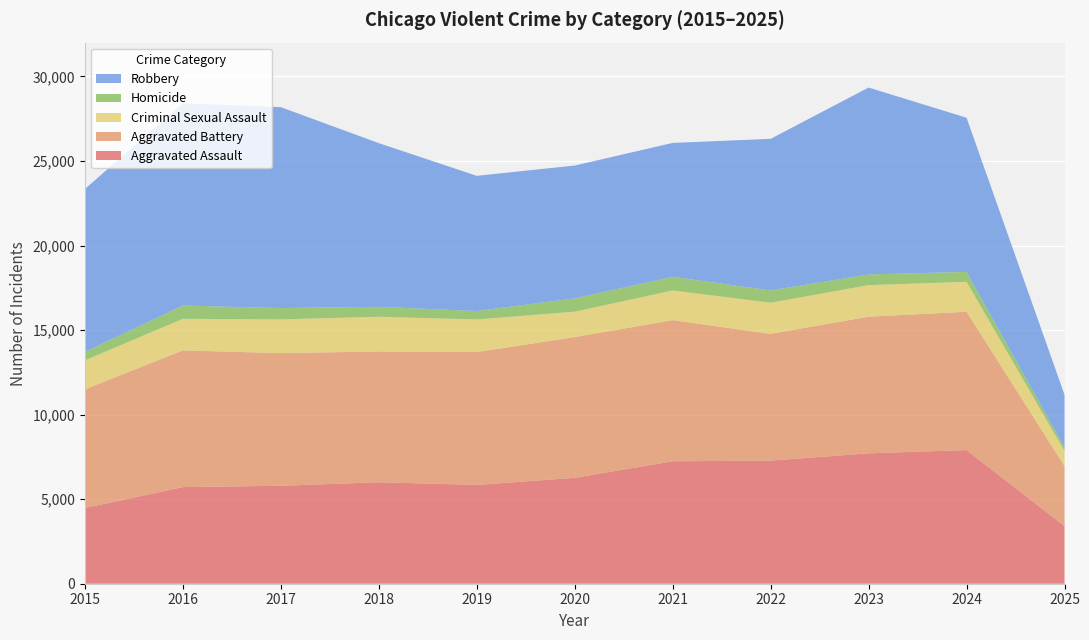

Reading left to right, what are all the values shown in this chart?

Aggravated Assault: 2015=4480	2016=5713	2017=5793	2018=6002	2019=5841	2020=6265	2021=7242	2022=7281	2023=7712	2024=7901	2025=3412
Aggravated Battery: 2015=7018	2016=8085	2017=7845	2018=7734	2019=7858	2020=8320	2021=8346	2022=7495	2023=8079	2024=8184	2025=3548
Criminal Sexual Assault: 2015=1713	2016=1868	2017=1993	2018=2051	2019=1929	2020=1504	2021=1754	2022=1841	2023=1868	2024=1768	2025=886
Homicide: 2015=496	2016=786	2017=672	2018=588	2019=499	2020=787	2021=806	2022=728	2023=632	2024=587	2025=212
Robbery: 2015=9638	2016=11960	2017=11881	2018=9681	2019=7995	2020=7855	2021=7920	2022=8964	2023=11052	2024=9119	2025=3117